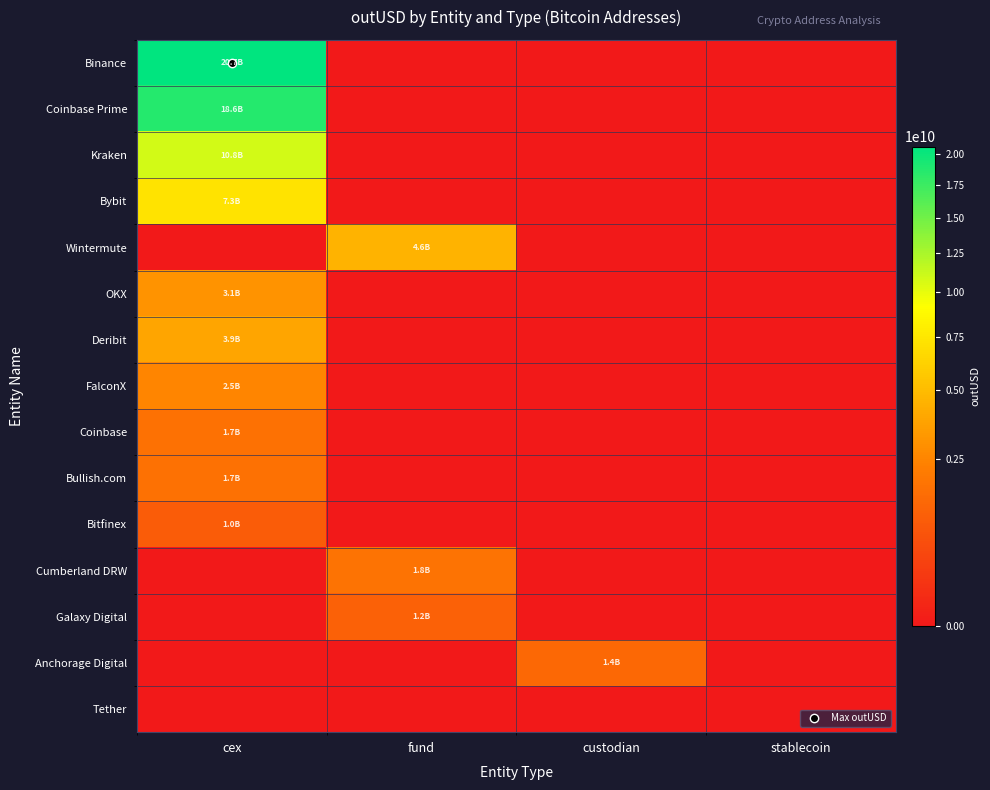

At which category does the chart reach its peak across all series?

cex